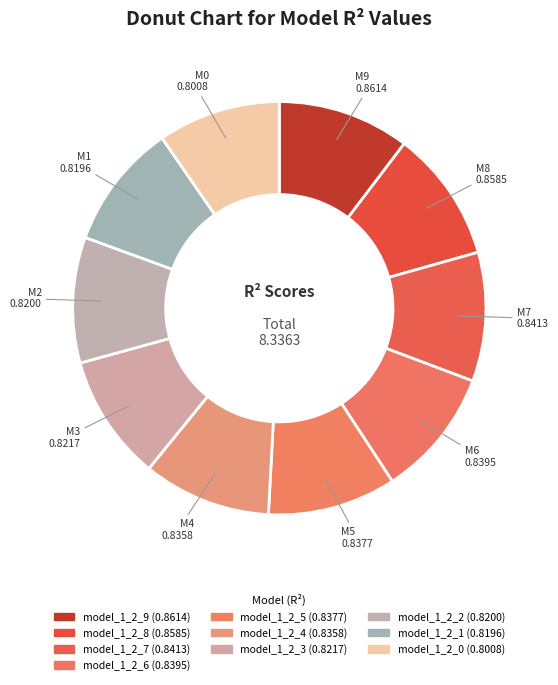

How many slices are in this pie chart?

10